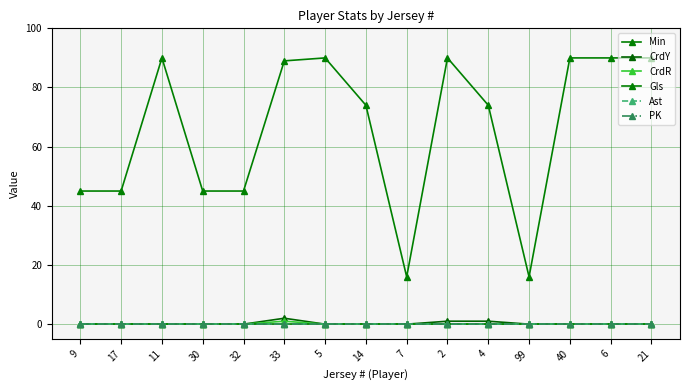

Does the chart have visible grid lines?

Yes